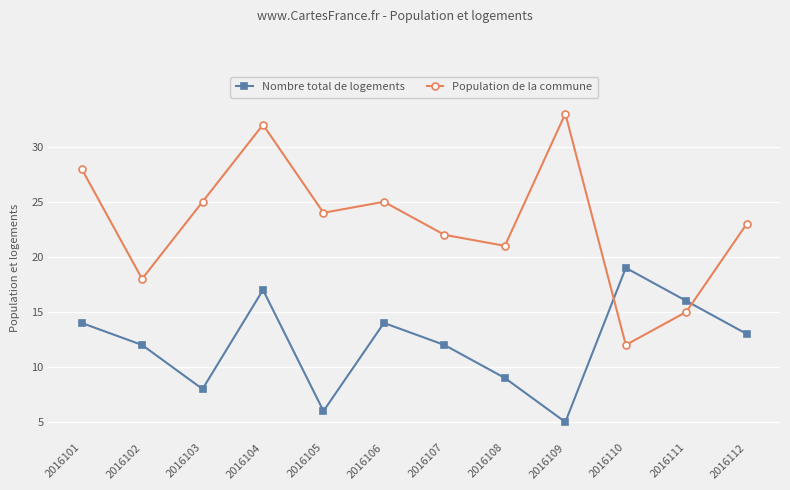

What is the value of the Population de la commune point at the 11th from the left?

15